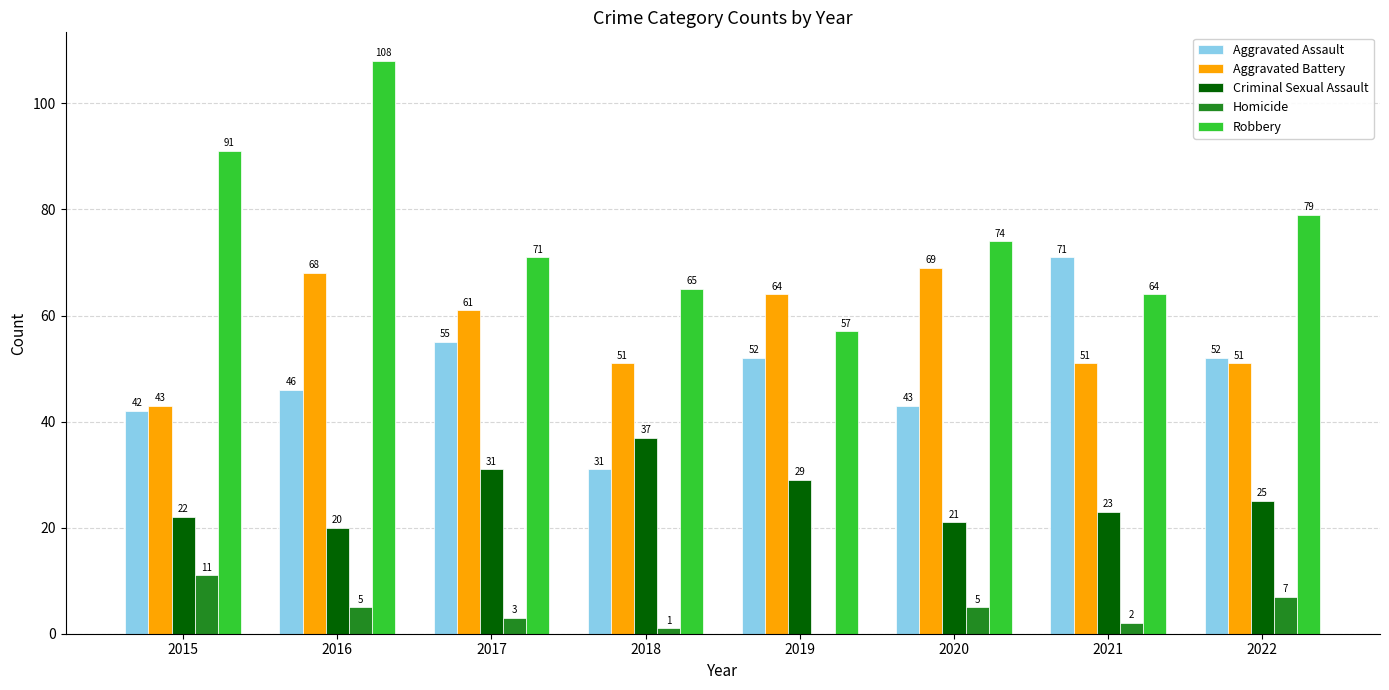

At which label does Criminal Sexual Assault first exceed 25?

2017